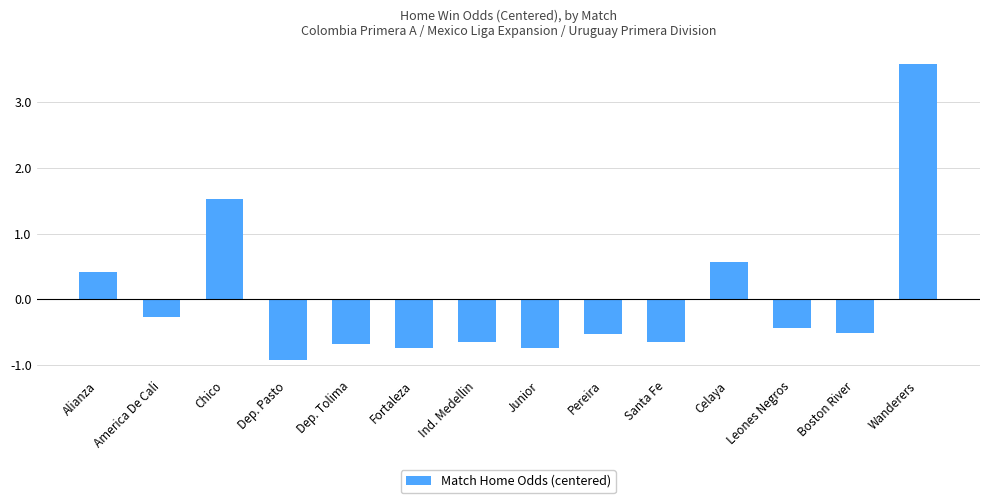

What is the approximate value at Boston River?

-0.5